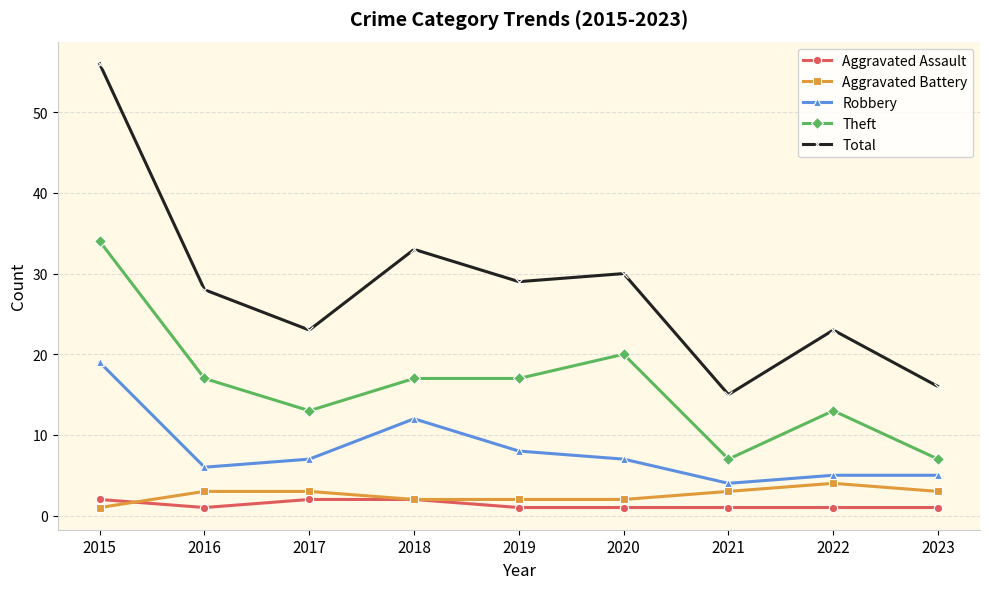

How many data points does each series have?

9